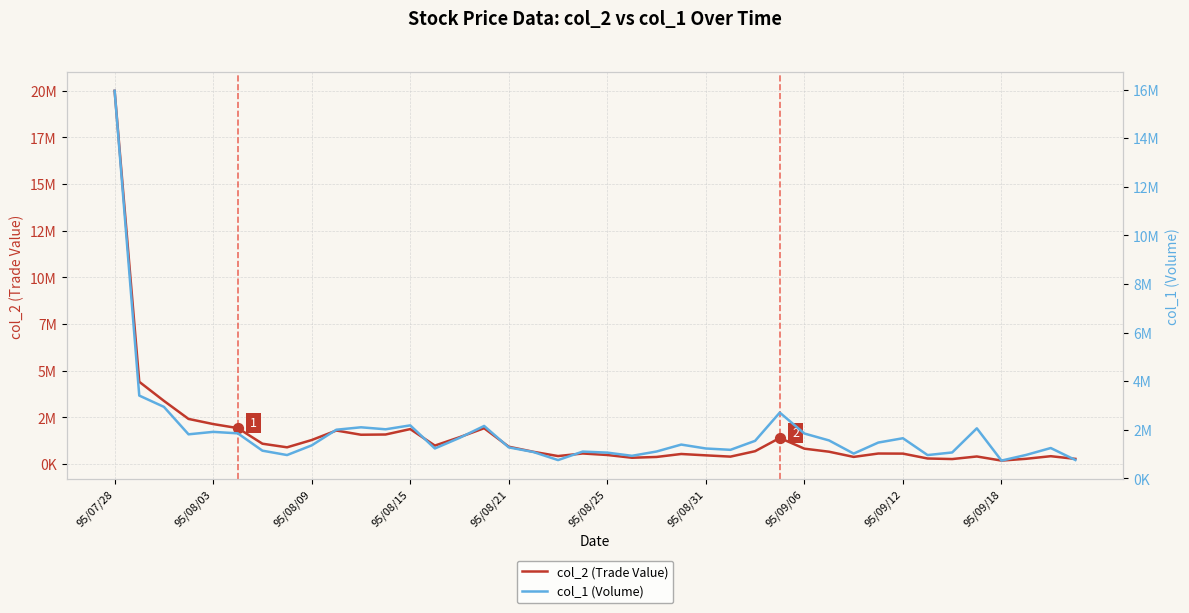

Which series has the largest Y range (max minus min)?

col_2 (Trade Value)